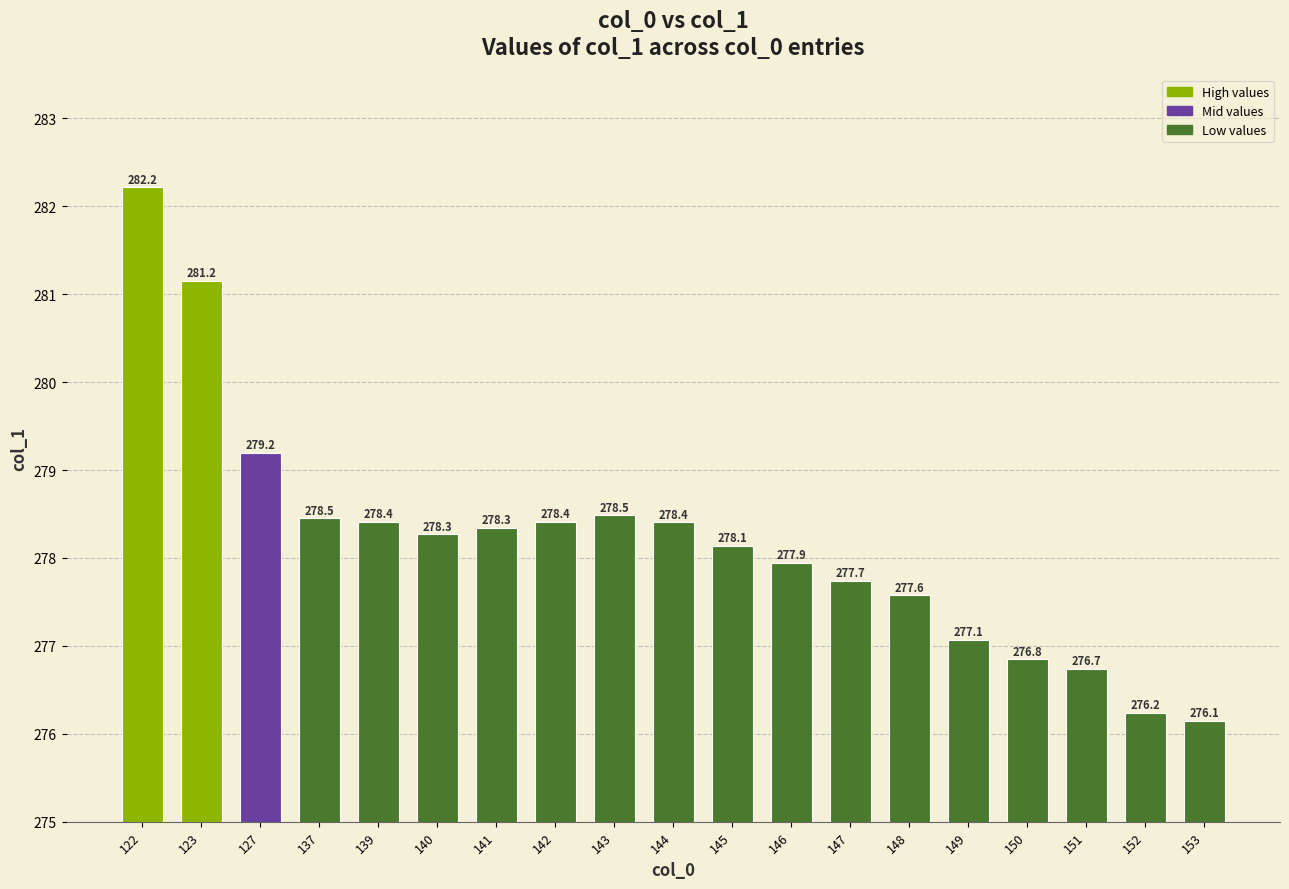

Where is the data nearest to the value 279?

127